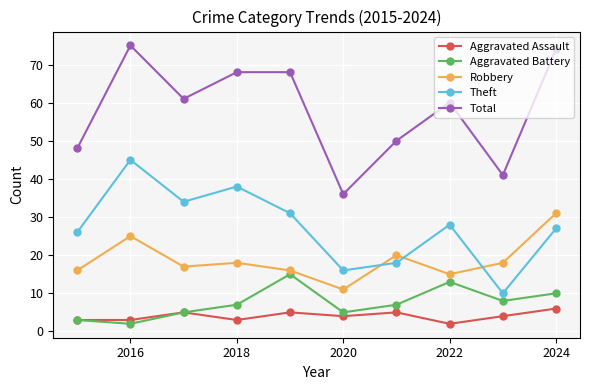

Which series has the widest spread of values?

Total